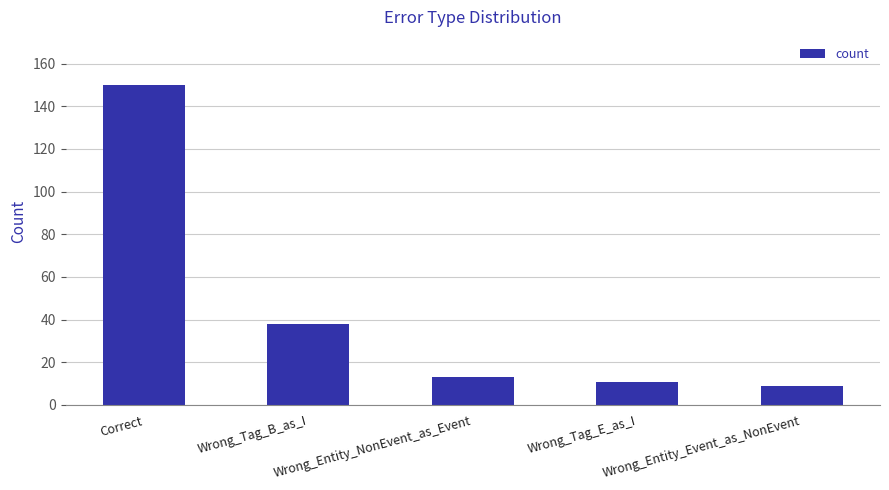

Where does the data first go above 13?

Correct